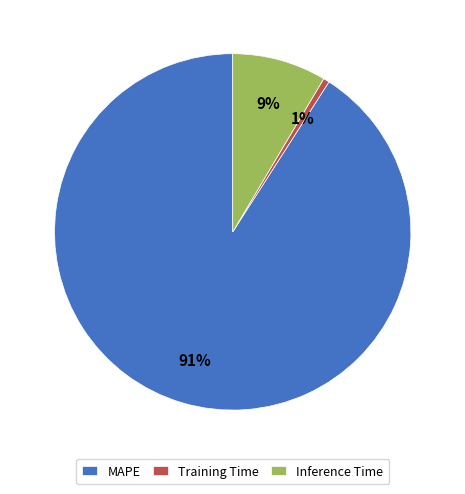

What percentage is the Inference Time slice, to the nearest percent?

9%